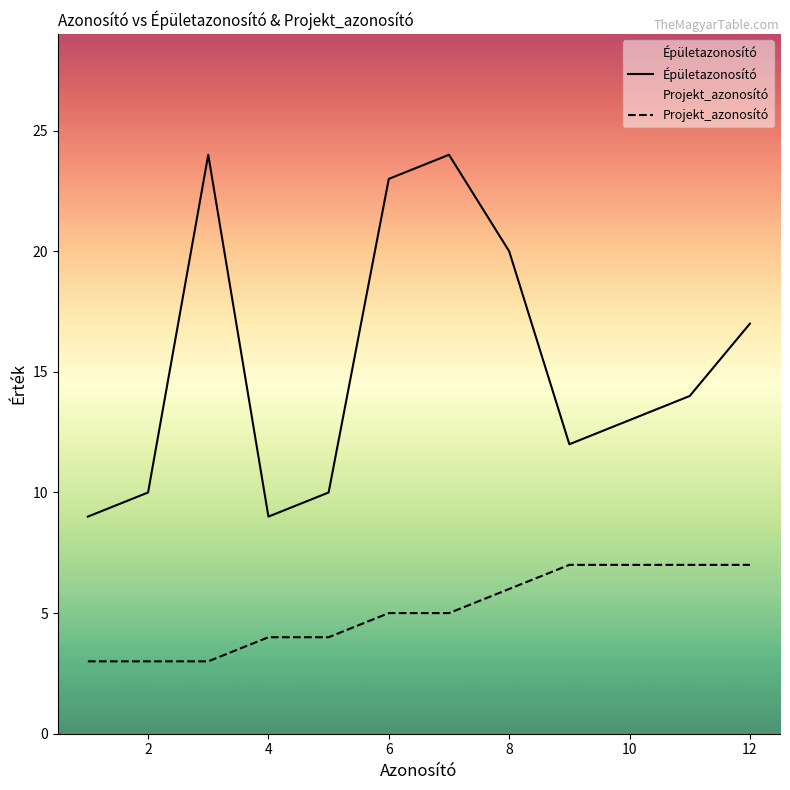

Is the value of Épületazonosító at 12 greater than the value of Projekt_azonosító at 8?

Yes